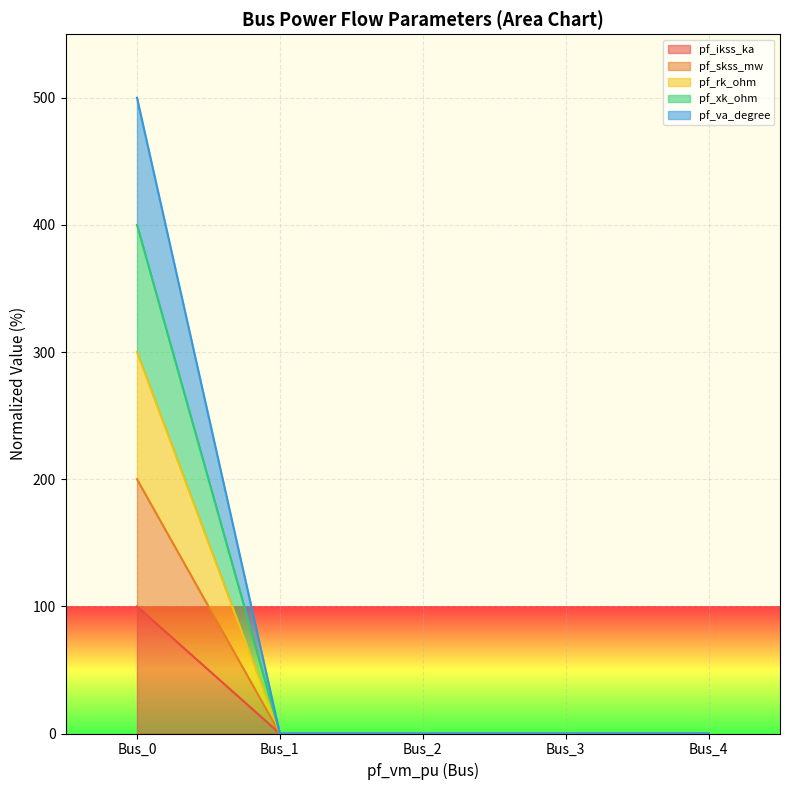

Which category has the lowest value in the pf_skss_mw series?

Bus_1